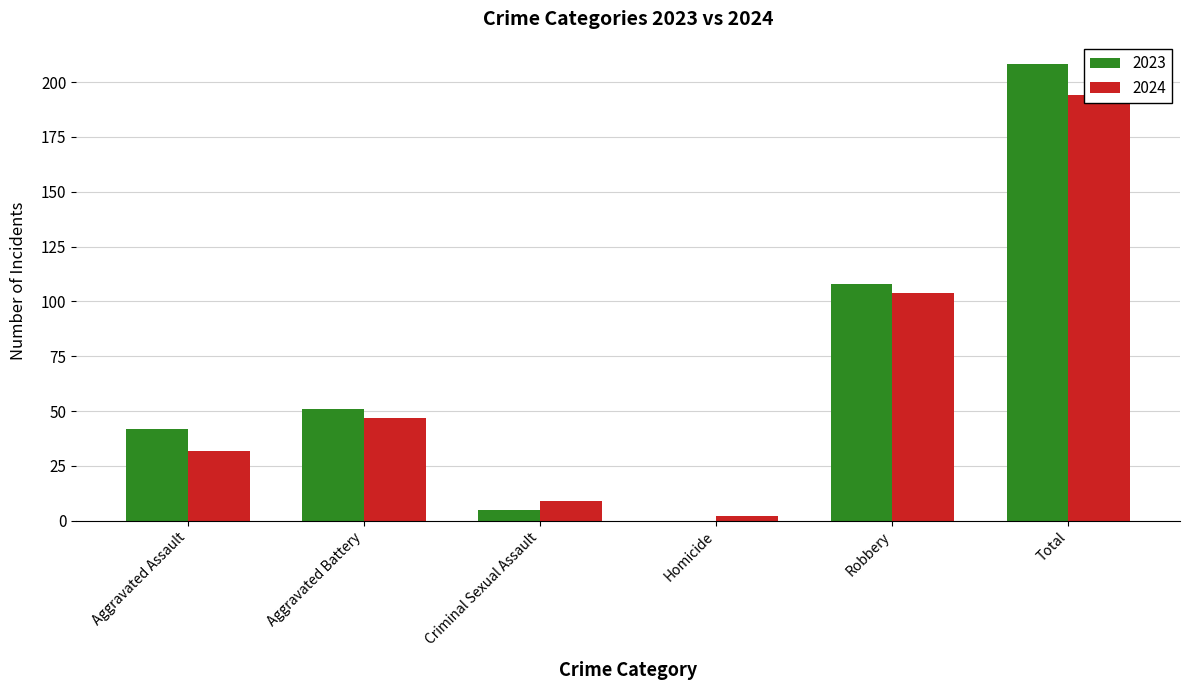

List the series in order of their peak value, lowest first.

2024, 2023